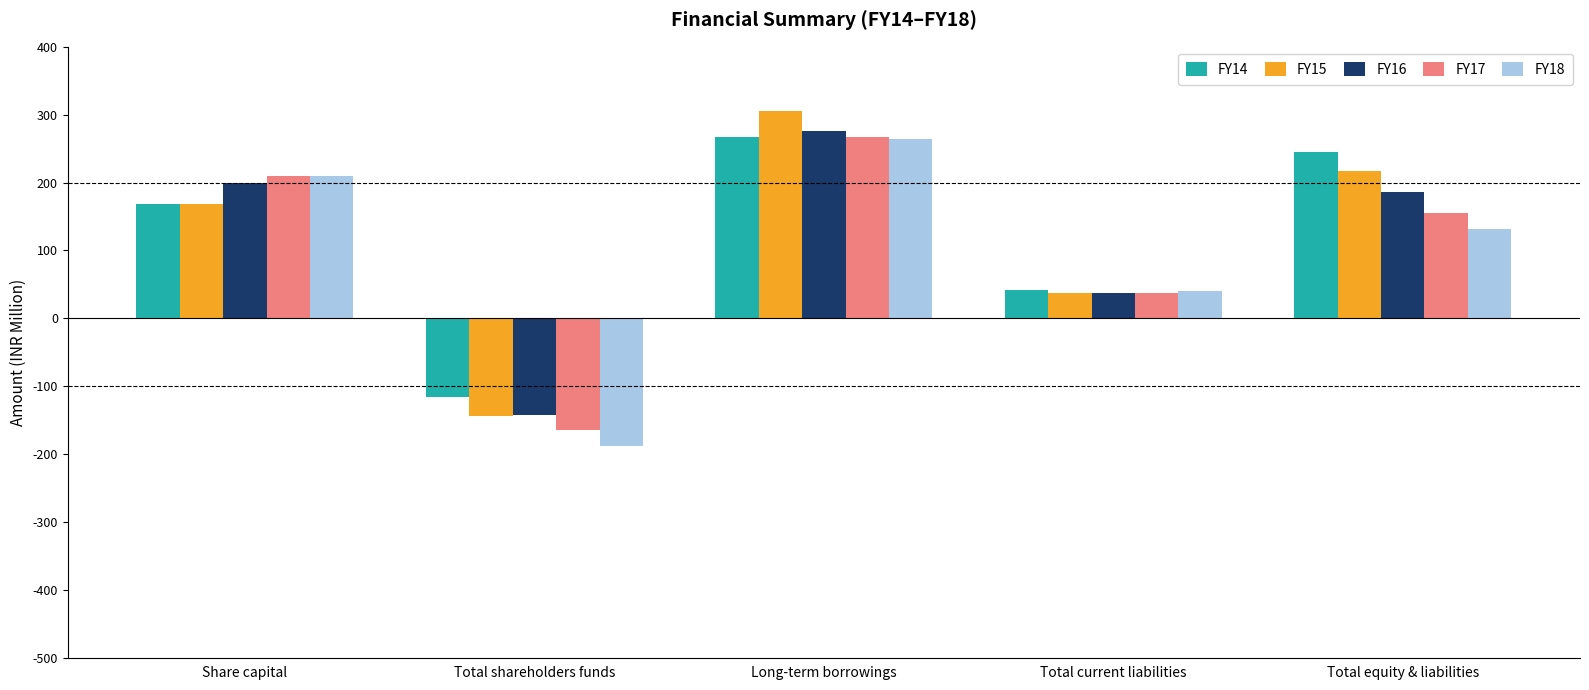

Rank the categories by FY14 value from lowest to highest.

Total shareholders funds, Total current liabilities, Share capital, Total equity & liabilities, Long-term borrowings